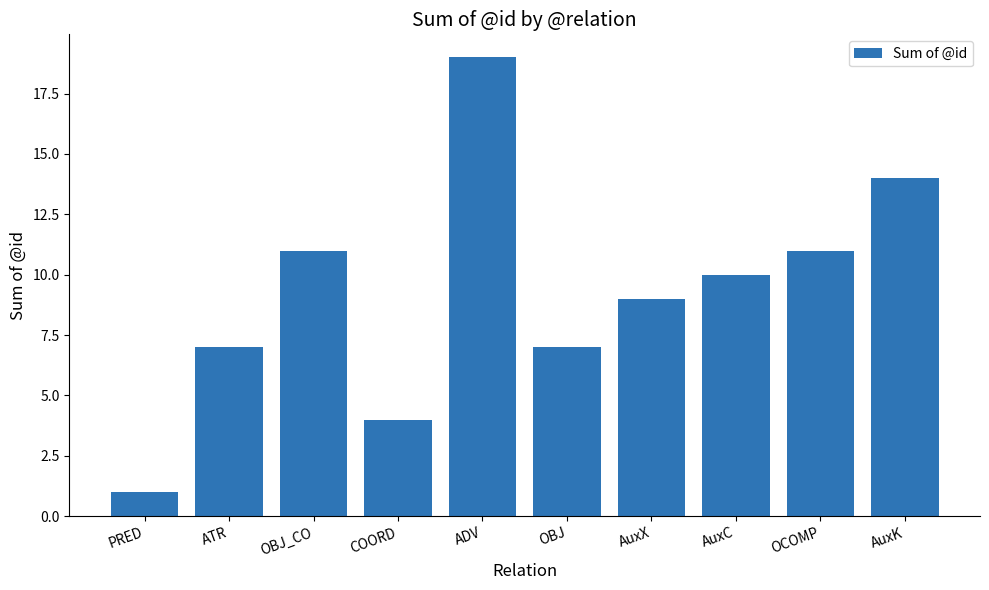

What is the sum of all values?

93